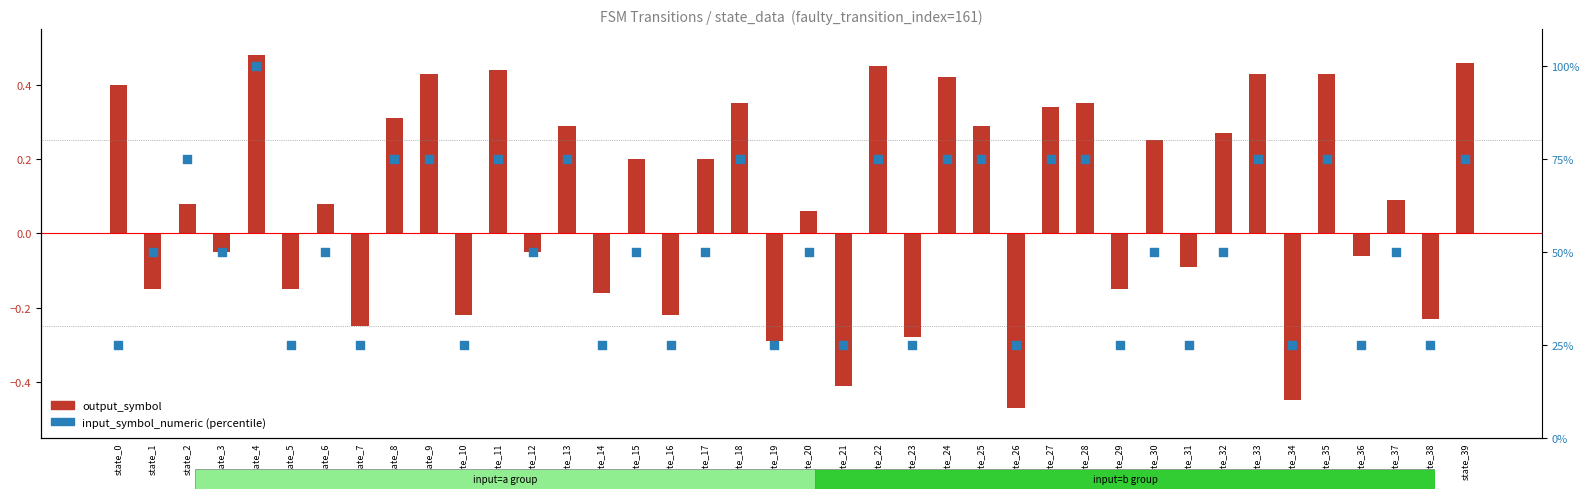

Which has a higher value, state_2 or state_1?

state_2